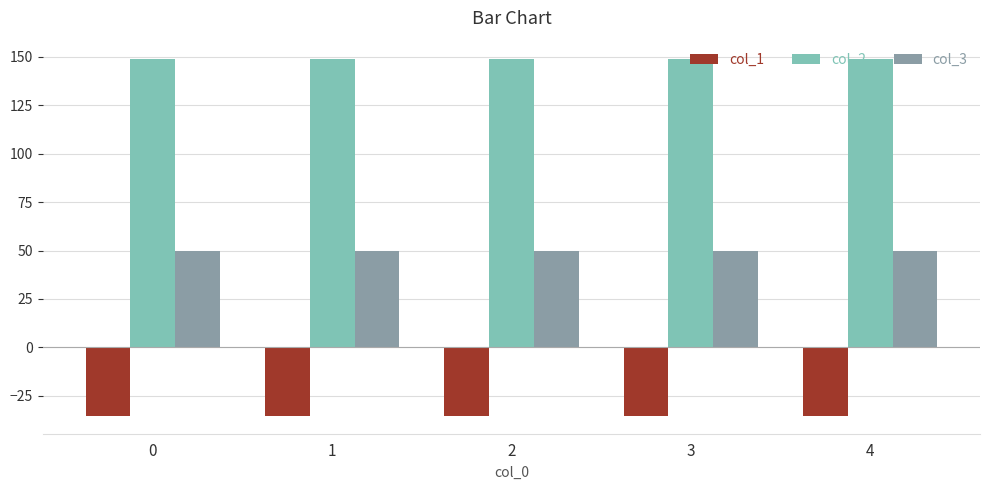

The value of col_3 at 2 is 50.0. True or false?

True